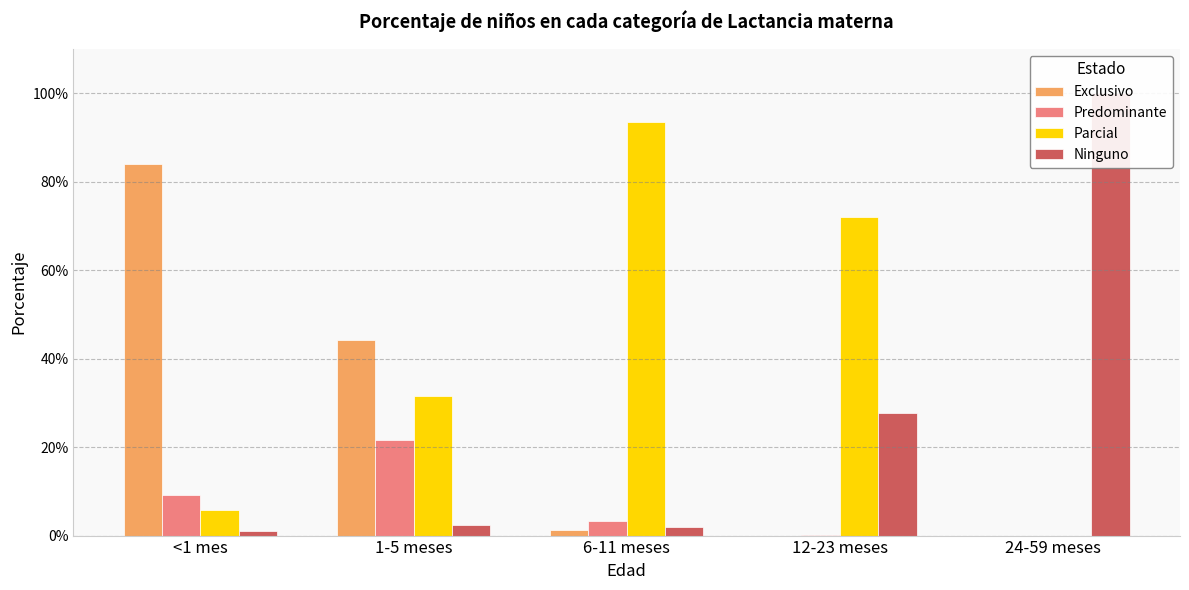

How many values in the Predominante series exceed 0?

4